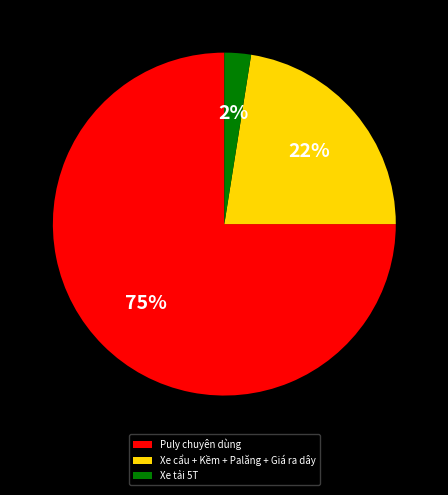

Combined, do Xe tải 5T and Puly chuyên dùng account for over 50%?

Yes